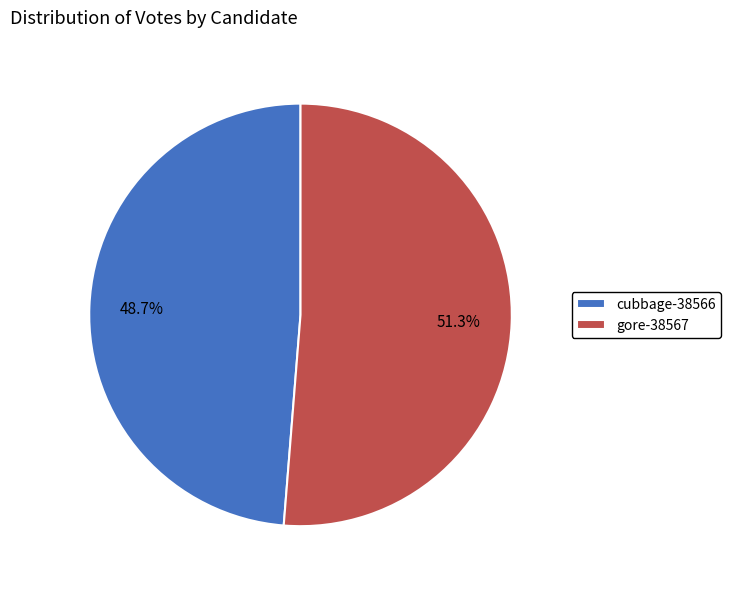

Combined, do gore-38567 and cubbage-38566 account for over 50%?

Yes